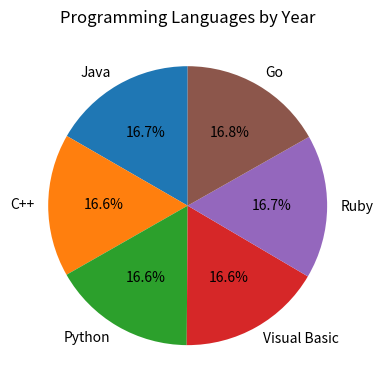

What is the ratio of the value at Java to the value at Visual Basic?

1.0